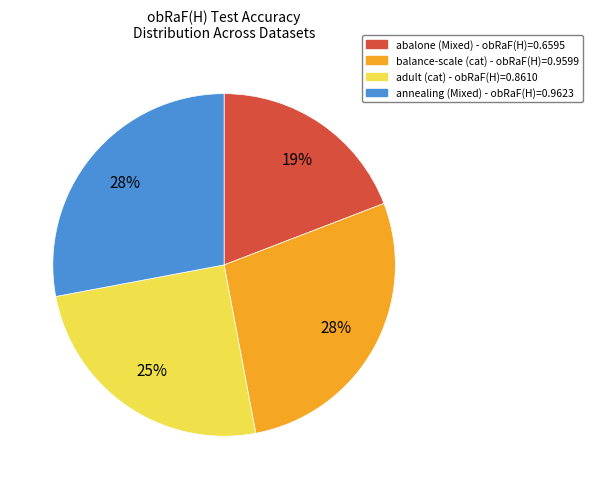

To the nearest percent, what is the difference between the largest and smallest slice percentages?

9%